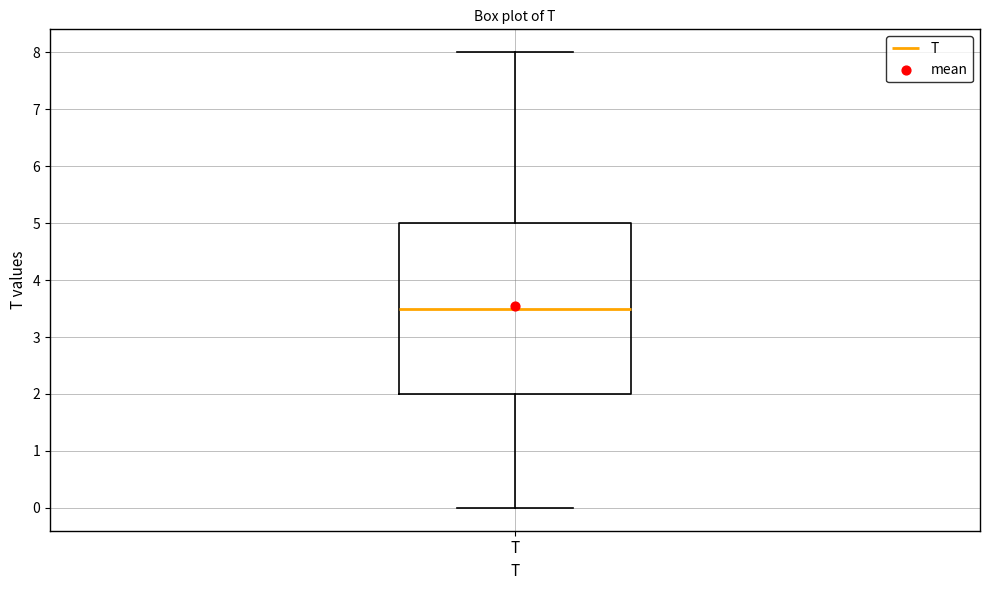

Where does the median line of the box for T sit on the y-axis? The values are not printed on the chart, so give them approximately, as read against the axis.

3.5